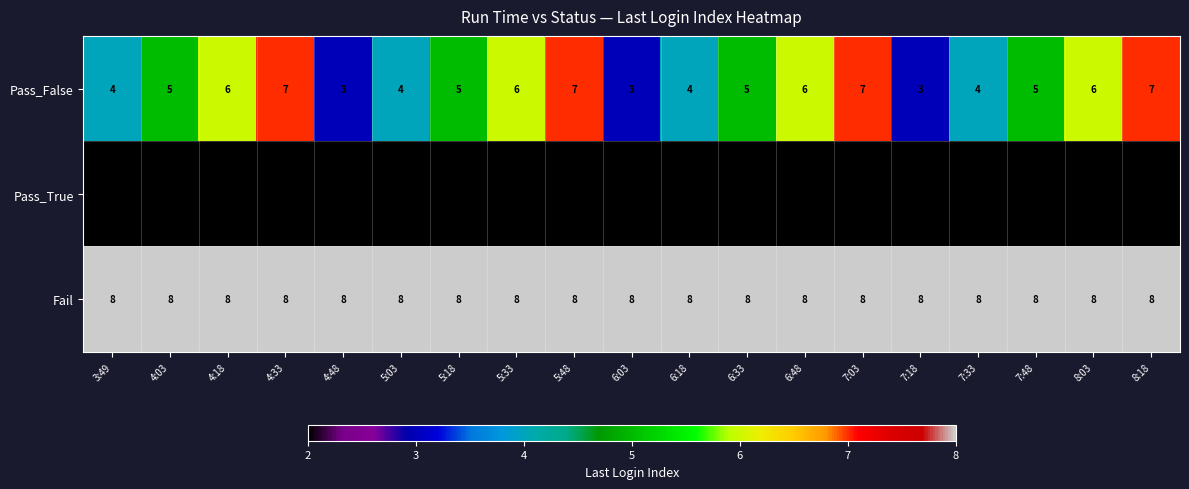

How many distinct data groups are displayed?

3